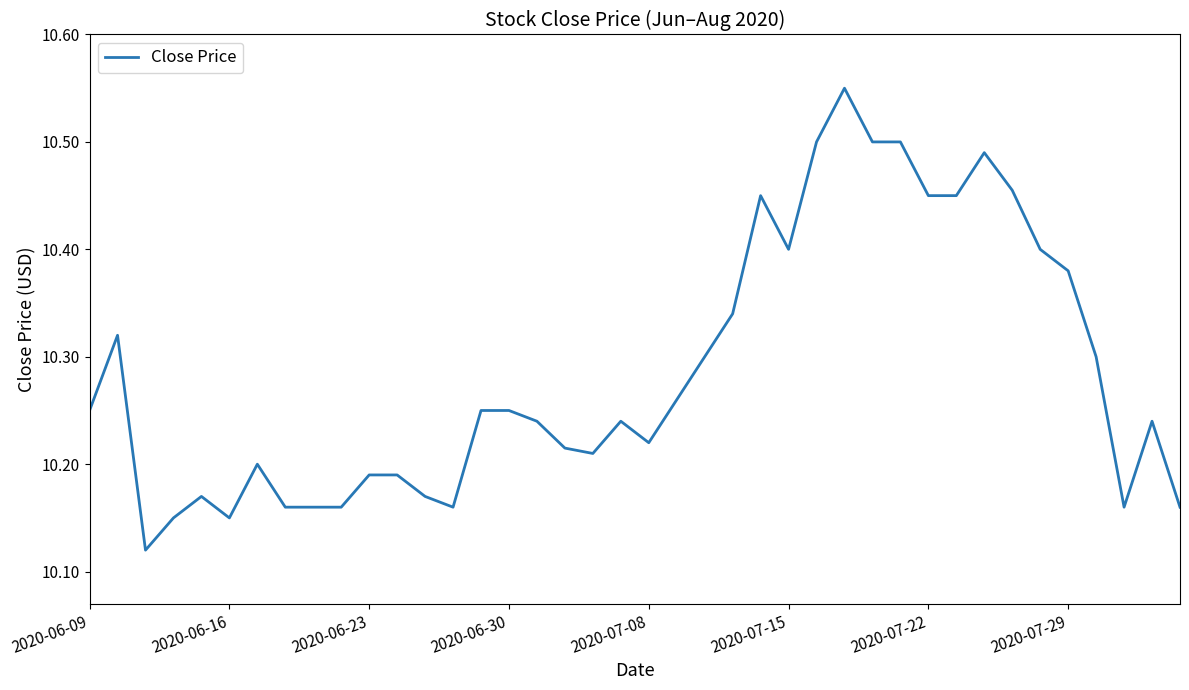

What is the difference between the maximum and minimum values?

0.4